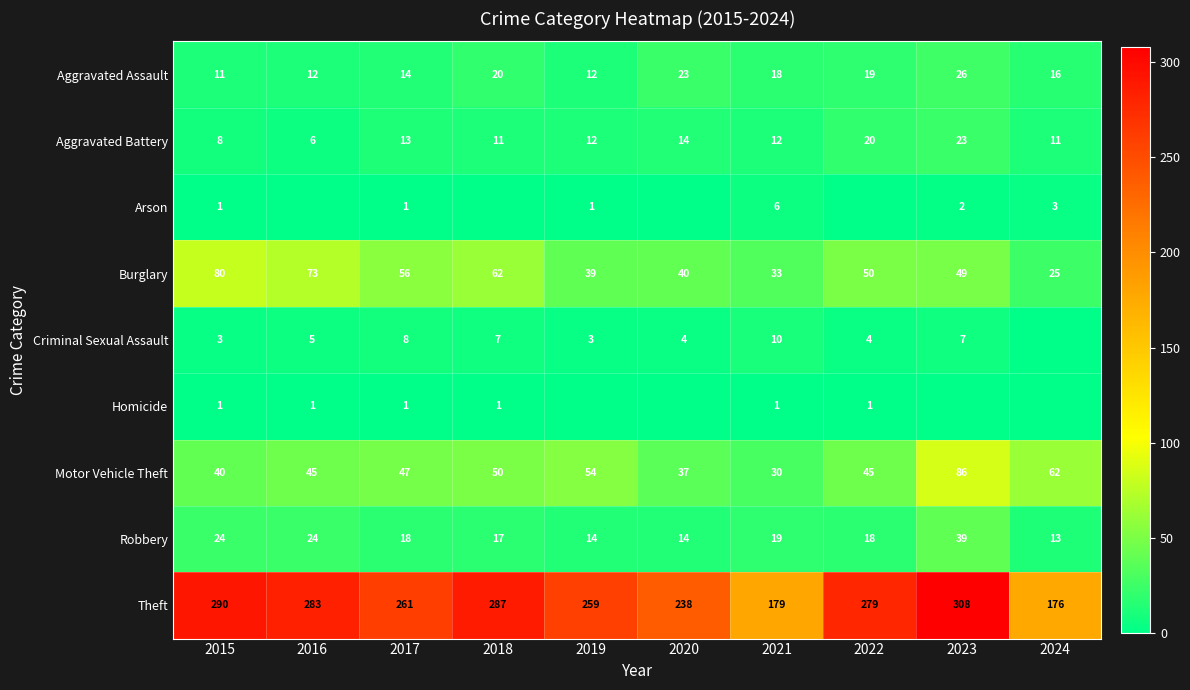

What is the spread (max minus min) of values at 2018?

287